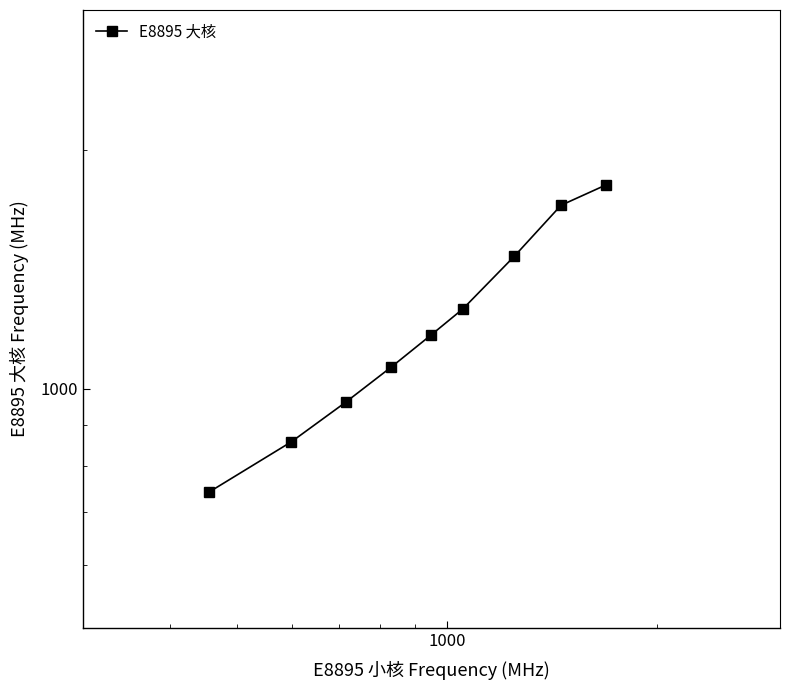

What is the value of the 5th point from the left?

1170